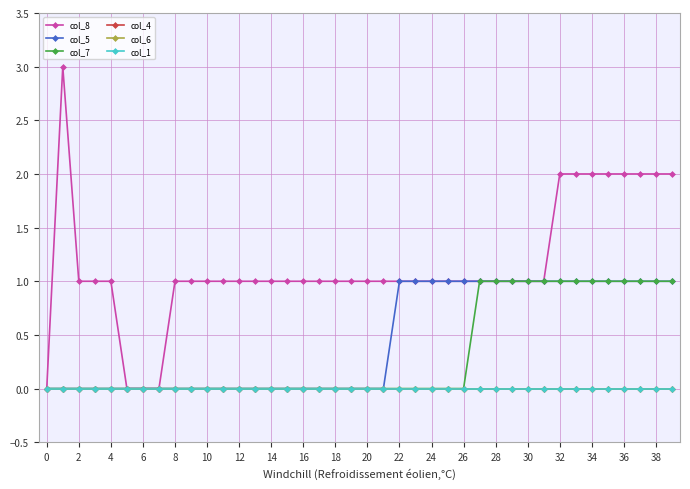

Does the chart have visible grid lines?

Yes